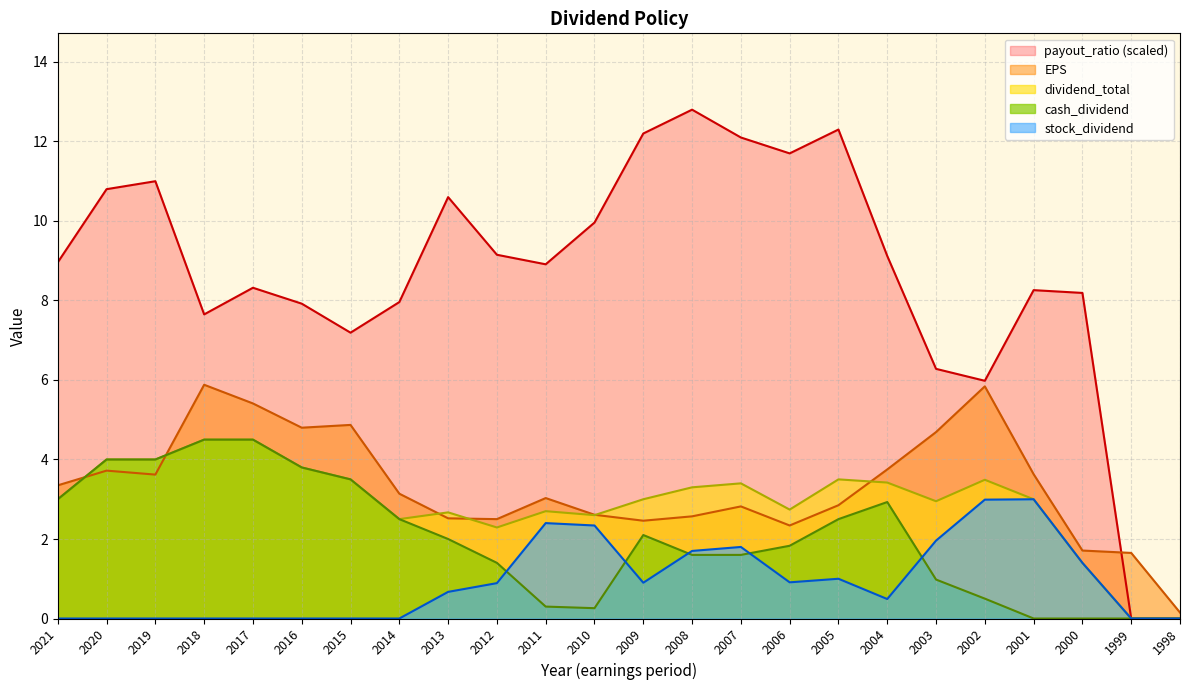

Reading left to right, list all the values displayed in this chart.

EPS: 3.4	3.7	3.6	5.9	5.4	4.8	4.9	3.1	2.5	2.5	3.0	2.6	2.5	2.6	2.8	2.3	2.9	3.8	4.7	5.8	3.6	1.7	1.6	0.1
dividend_total: 3.0	4.0	4.0	4.5	4.5	3.8	3.5	2.5	2.7	2.3	2.7	2.6	3.0	3.3	3.4	2.7	3.5	3.4	3.0	3.5	3.0	1.4	0.0	0.0
cash_dividend: 3.0	4.0	4.0	4.5	4.5	3.8	3.5	2.5	2.0	1.4	0.3	0.3	2.1	1.6	1.6	1.8	2.5	2.9	1.0	0.5	0.0	0.0	0.0	0.0
stock_dividend: 0.0	0.0	0.0	0.0	0.0	0.0	0.0	0.0	0.7	0.9	2.4	2.3	0.9	1.7	1.8	0.9	1.0	0.5	2.0	3.0	3.0	1.4	0.0	0.0
payout_ratio: 9.0	10.8	11.0	7.7	8.3	7.9	7.2	8.0	10.6	9.2	8.9	10.0	12.2	12.8	12.1	11.7	12.3	9.1	6.3	6.0	8.3	8.2	0.0	0.0